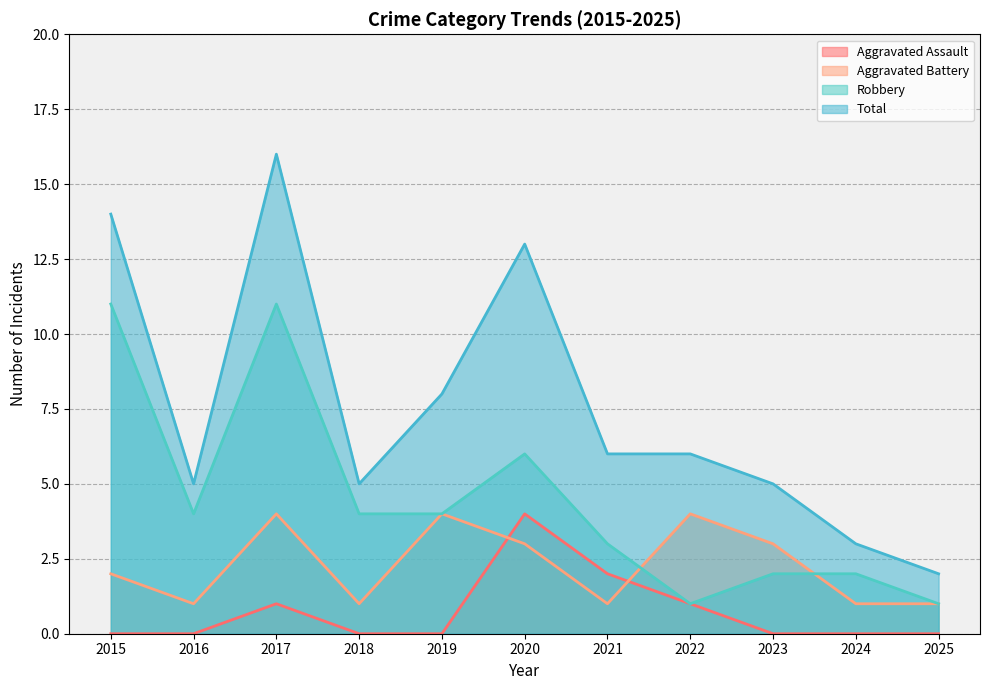

Does the chart display data point markers on the line(s)?

No